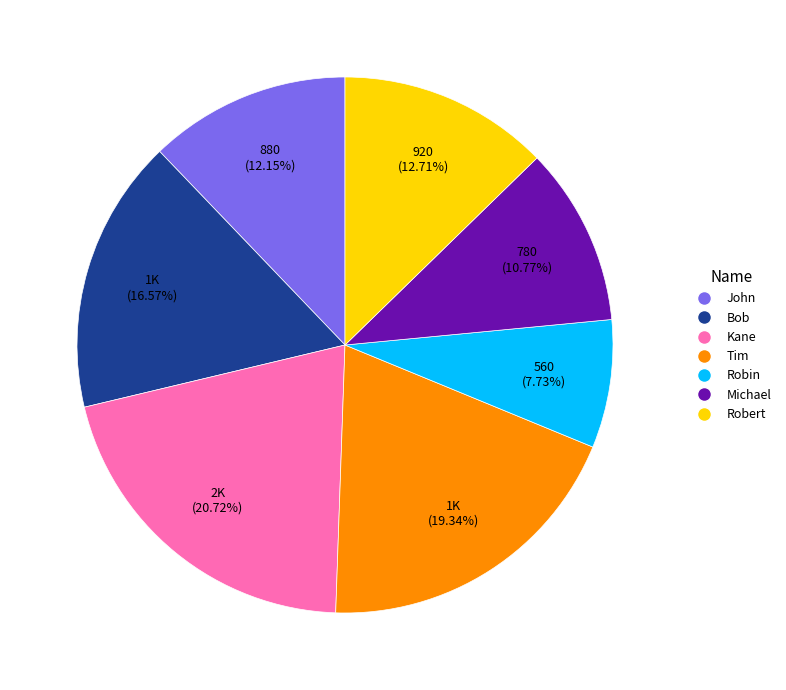

To the nearest percent, what is the combined percentage of Bob and Tim?

36%